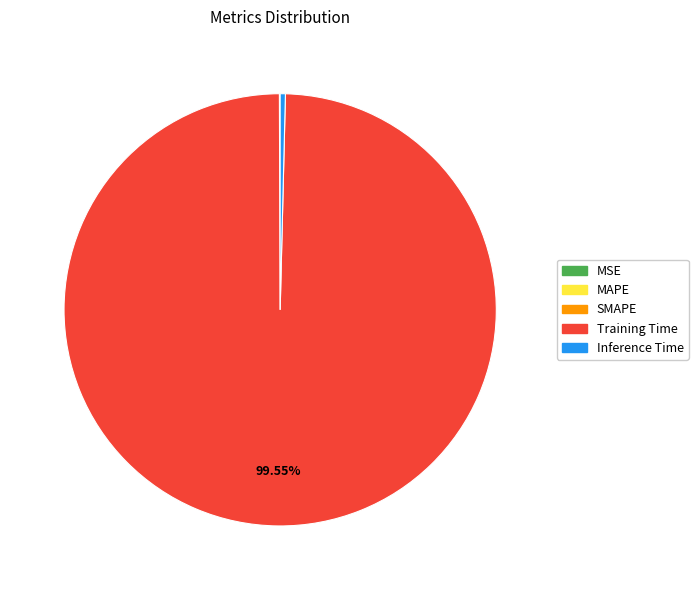

Which category has the biggest portion of the pie?

Training Time